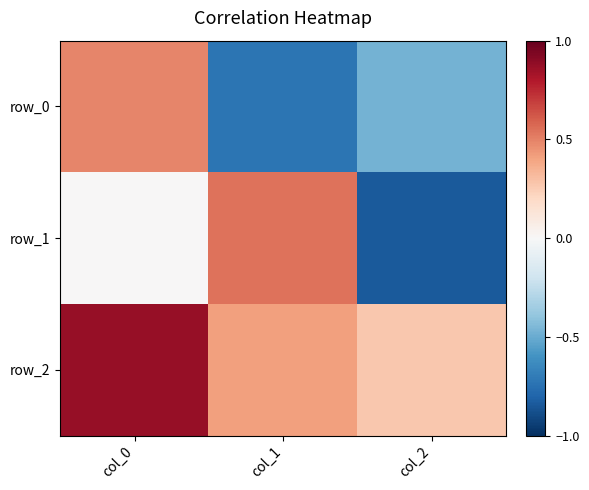

What is the sum of the row_2 values at col_2 and col_1?

0.7